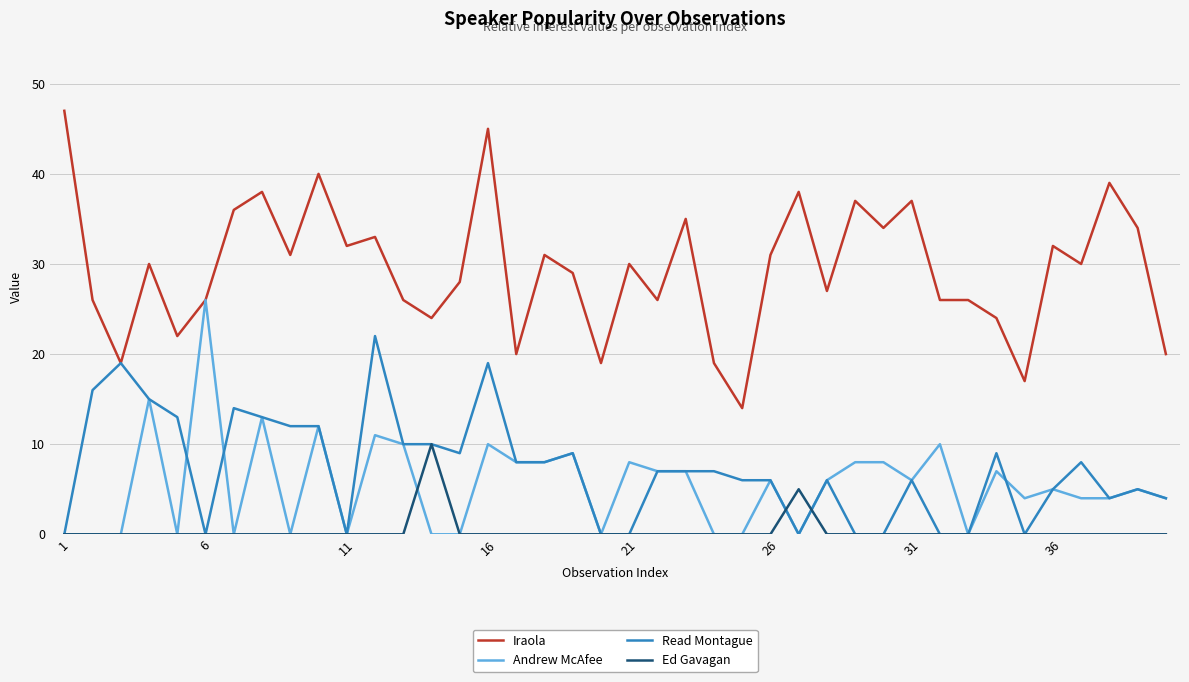

What is the maximum value for Andrew McAfee?

26